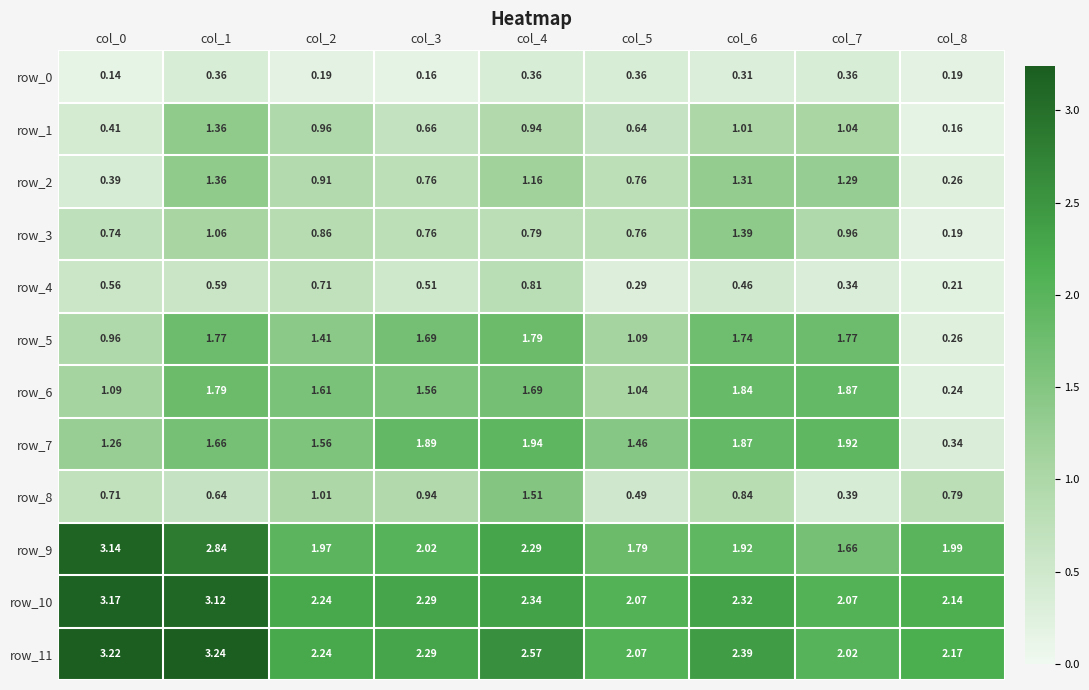

Which series changed the most between col_0 and col_2?

row_9